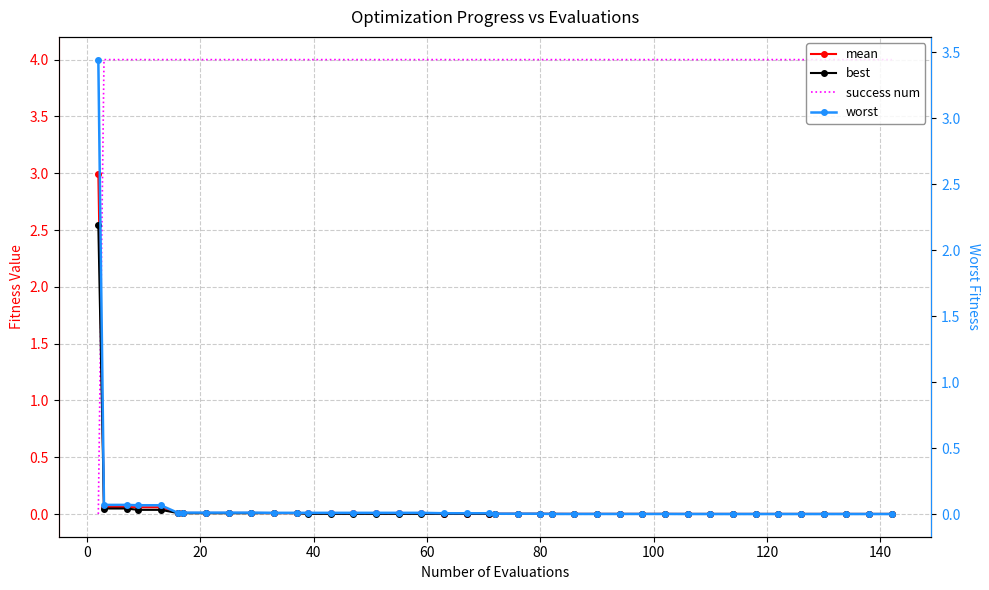

In worst, how many points are lower than both neighbors (excluding endpoints)?

1